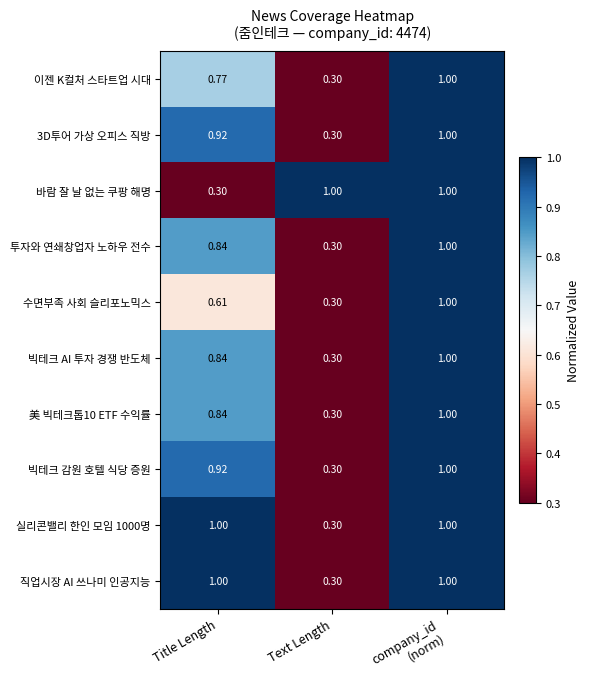

Where is 3D투어 가상 오피스 직방 nearest to the value 0?

Text Length